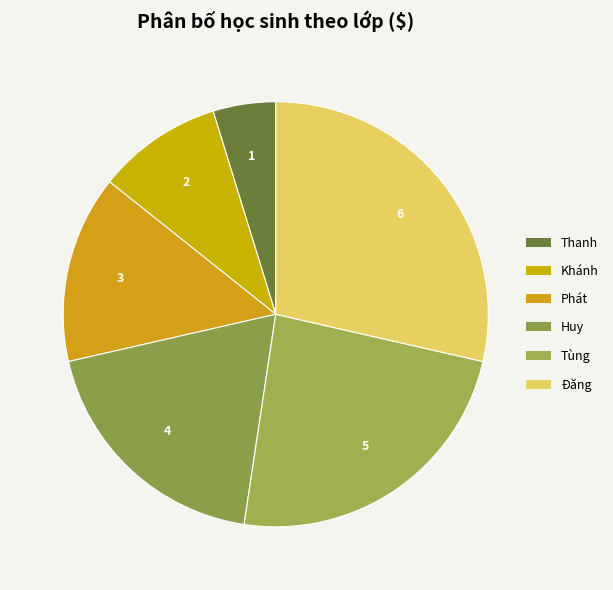

To the nearest percent, what is the difference between the largest and smallest slice percentages?

24%